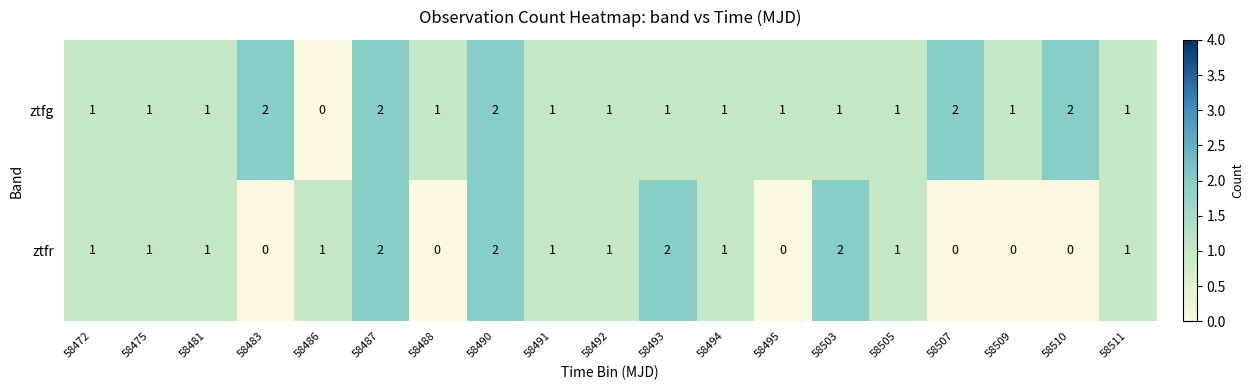

What is the sum of all ztfr values?

17